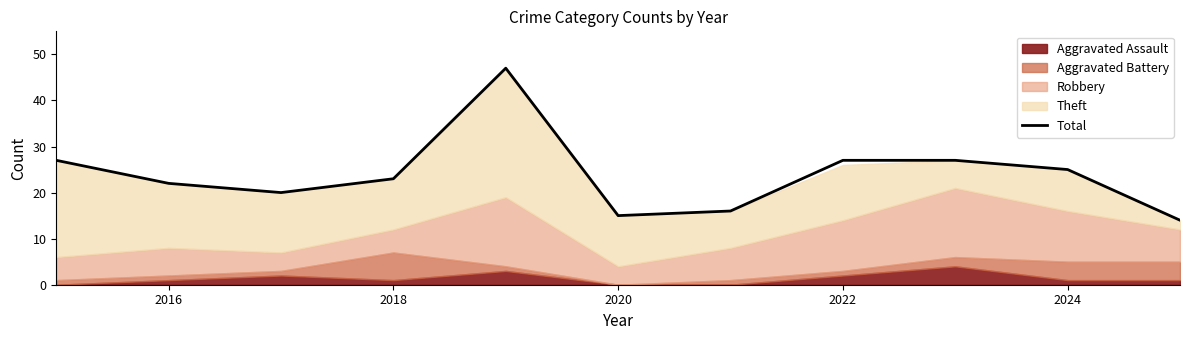

What is the difference between the second highest and minimum values?

13